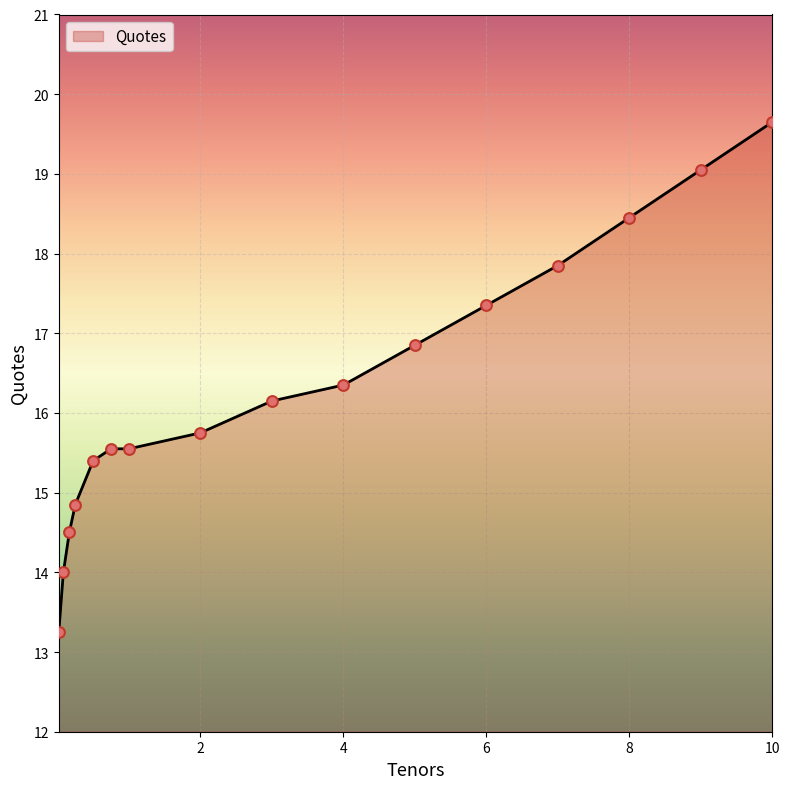

What is the difference between the maximum and minimum values?

6.4